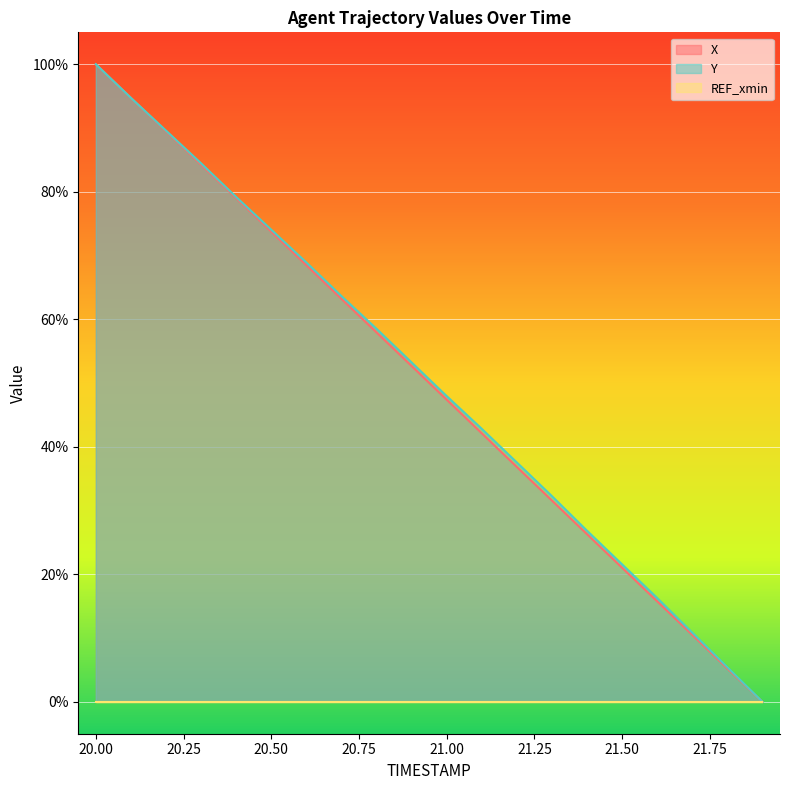

At which label is Y closest to 50?

21.00